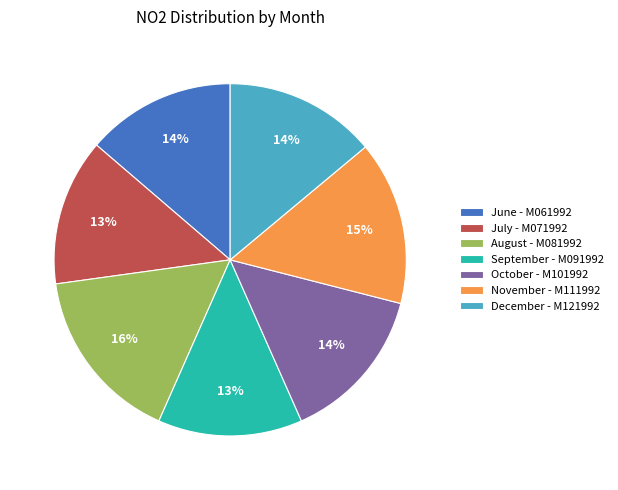

What is the largest slice in the pie chart?

August - M081992